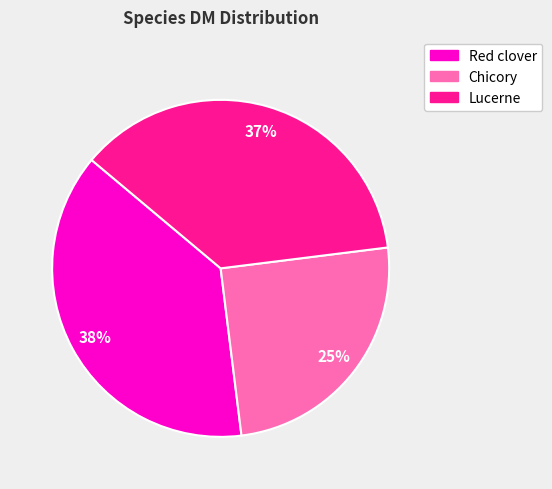

What percentage is the Red clover slice, to the nearest percent?

38%